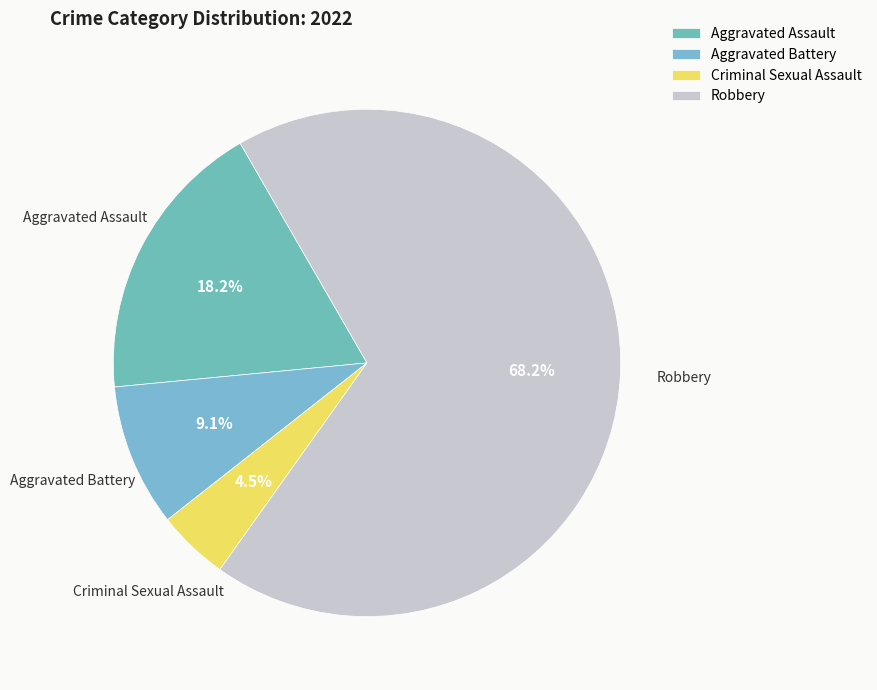

Count the number of slices in the pie.

4